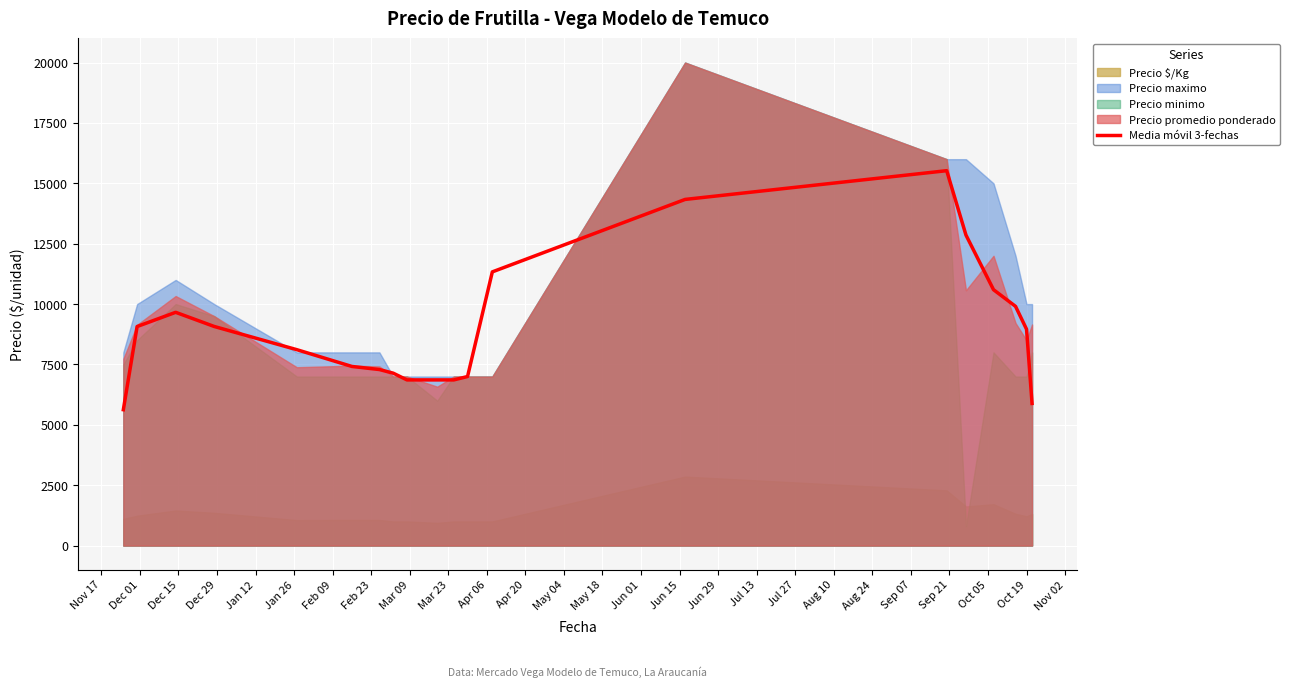

What is the maximum value for Media móvil 3-fechas?

15523.7